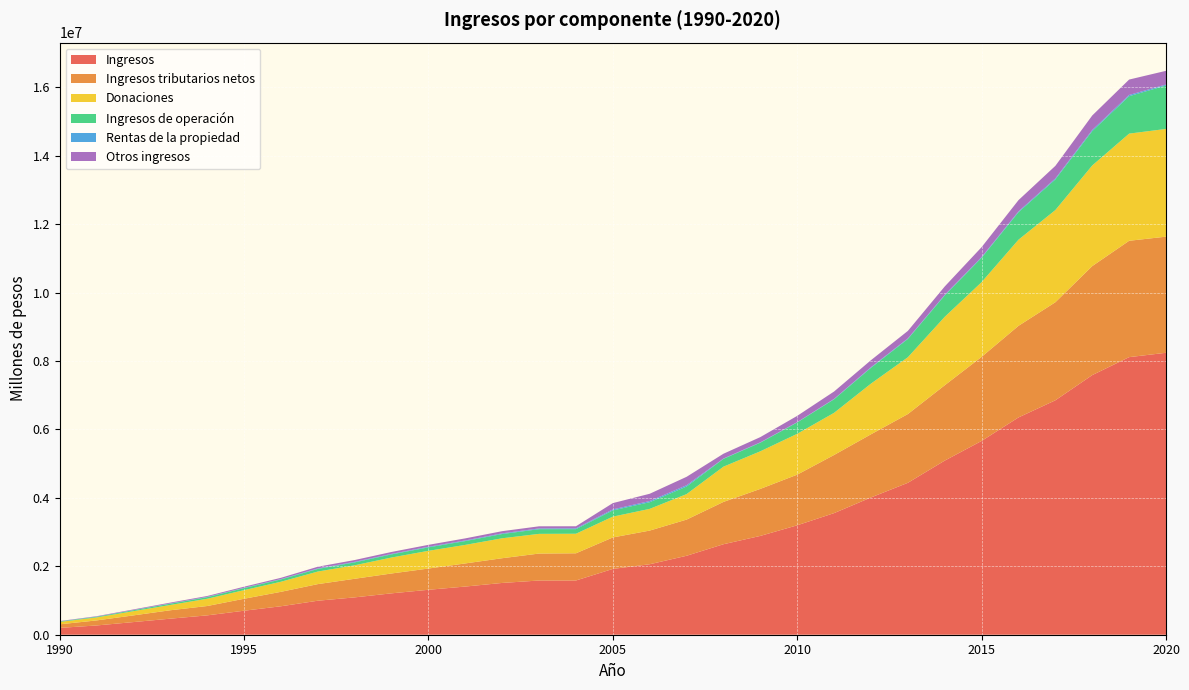

What is the difference between the second highest and second lowest values in the Ingresos series?

7843189